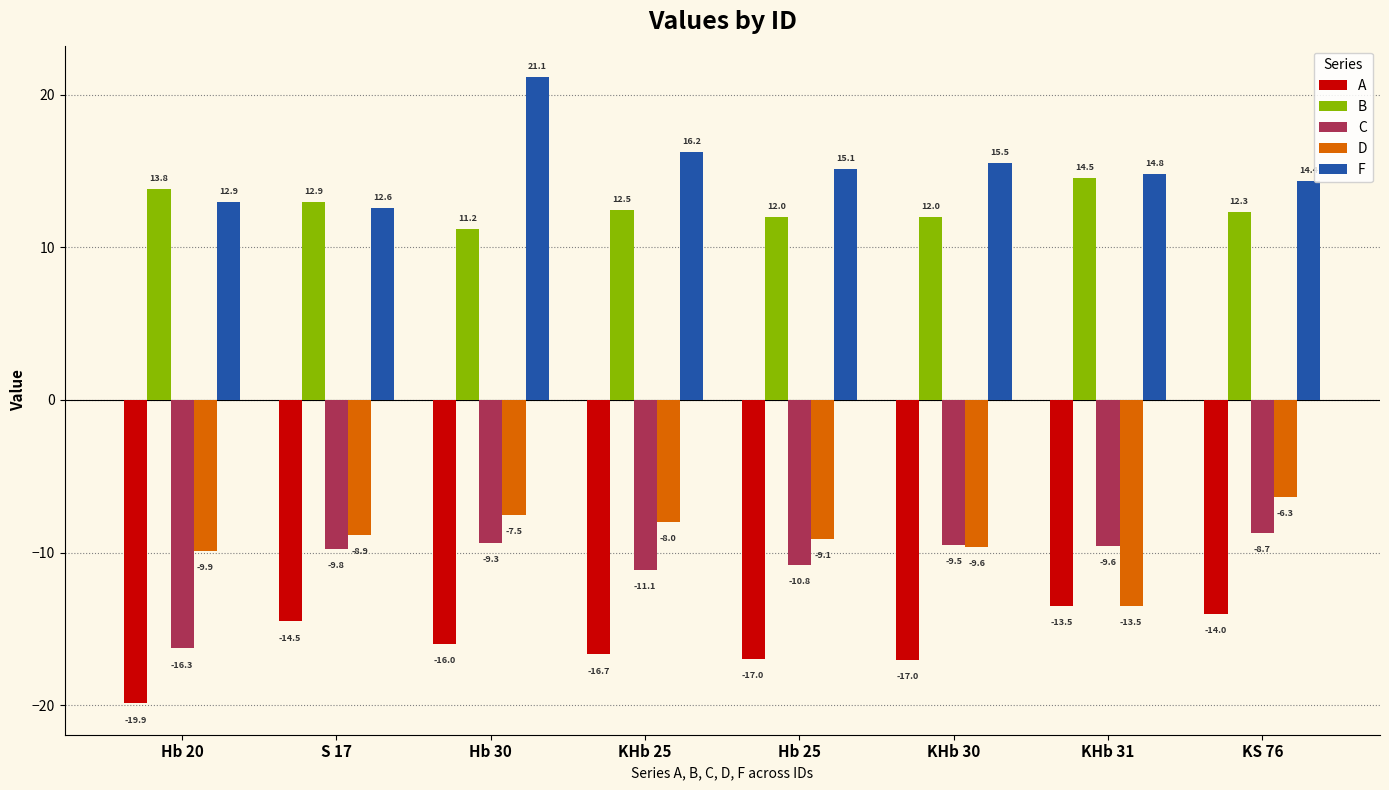

What position from the right is Hb 20?

8